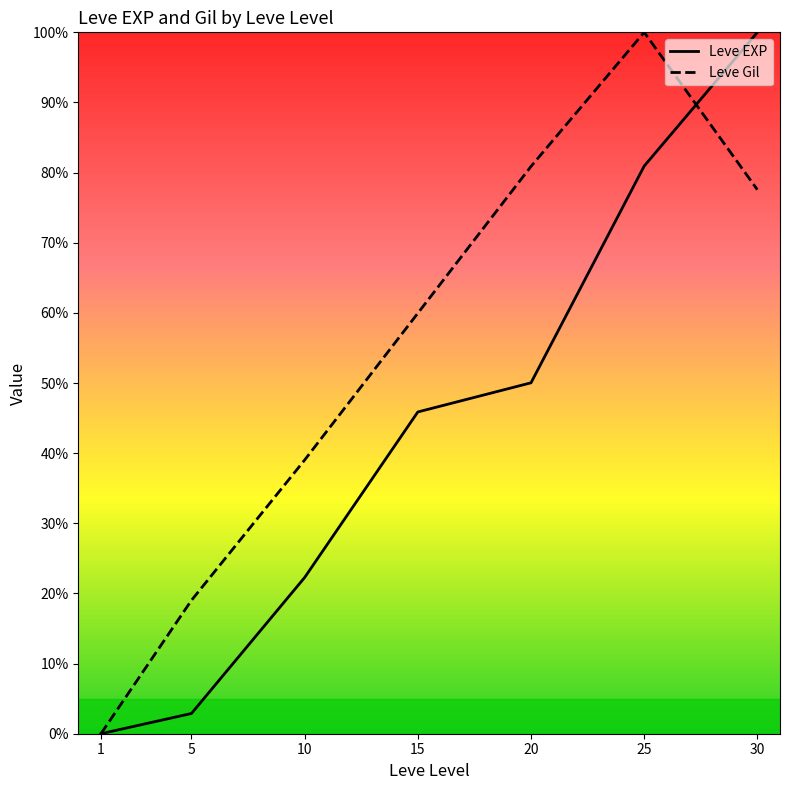

True or false: Leve Gil has a value of 18.7 at 15.

False